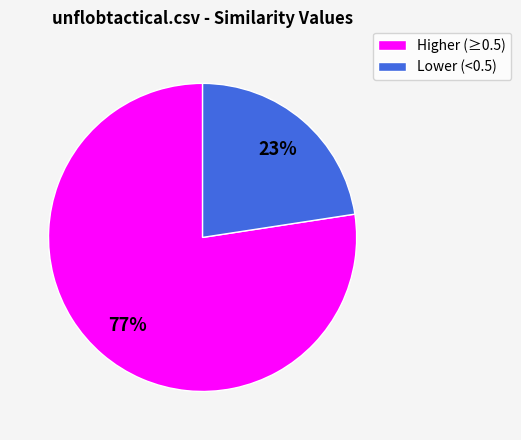

Which category has the smallest portion of the pie?

Lower (<0.5)